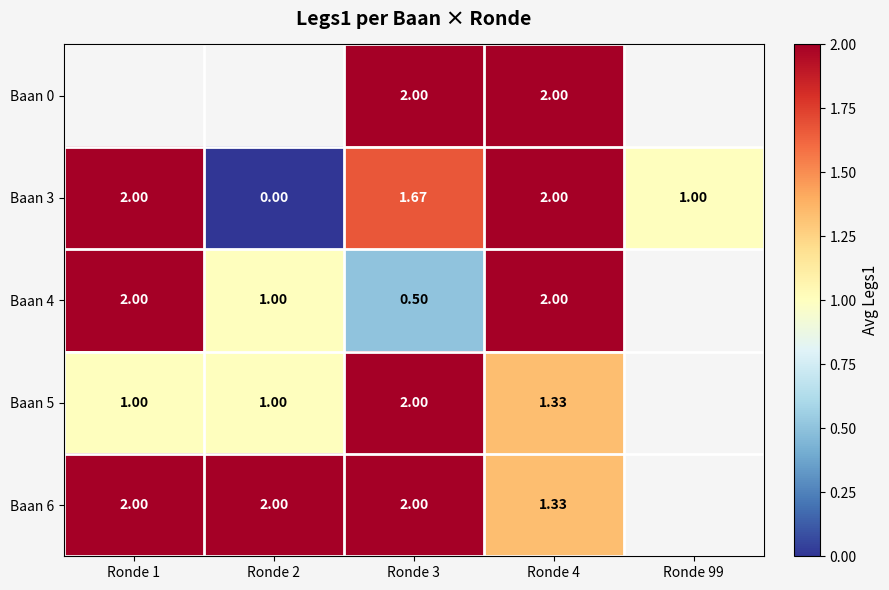

Is the value of Baan 6 at Ronde 2 greater than the value of Baan 5 at Ronde 4?

Yes